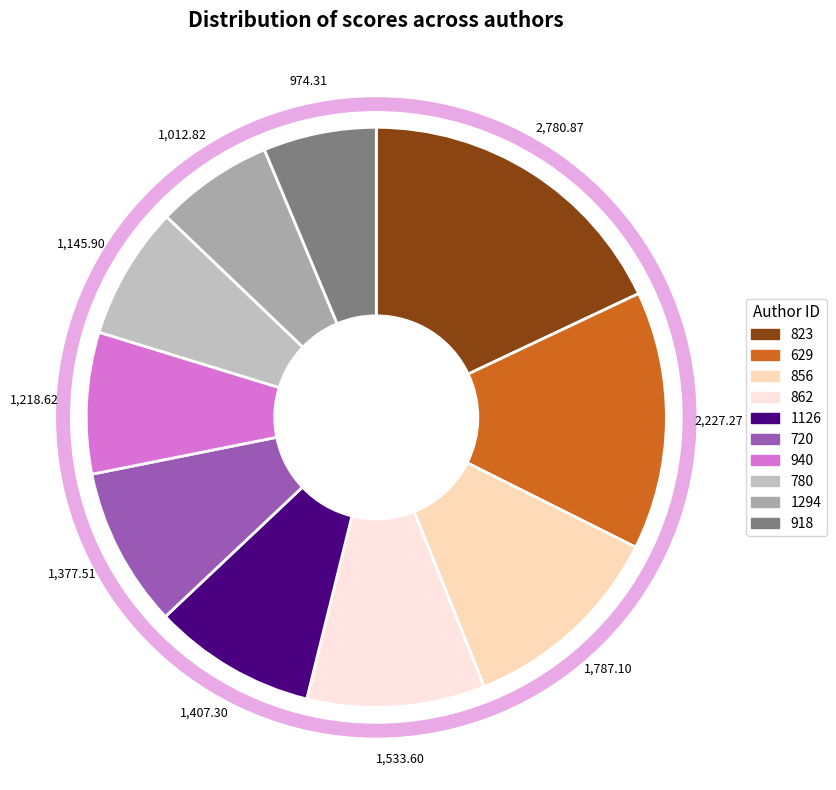

Approximately how many times larger is the value at 720 compared to 1294?

1.4